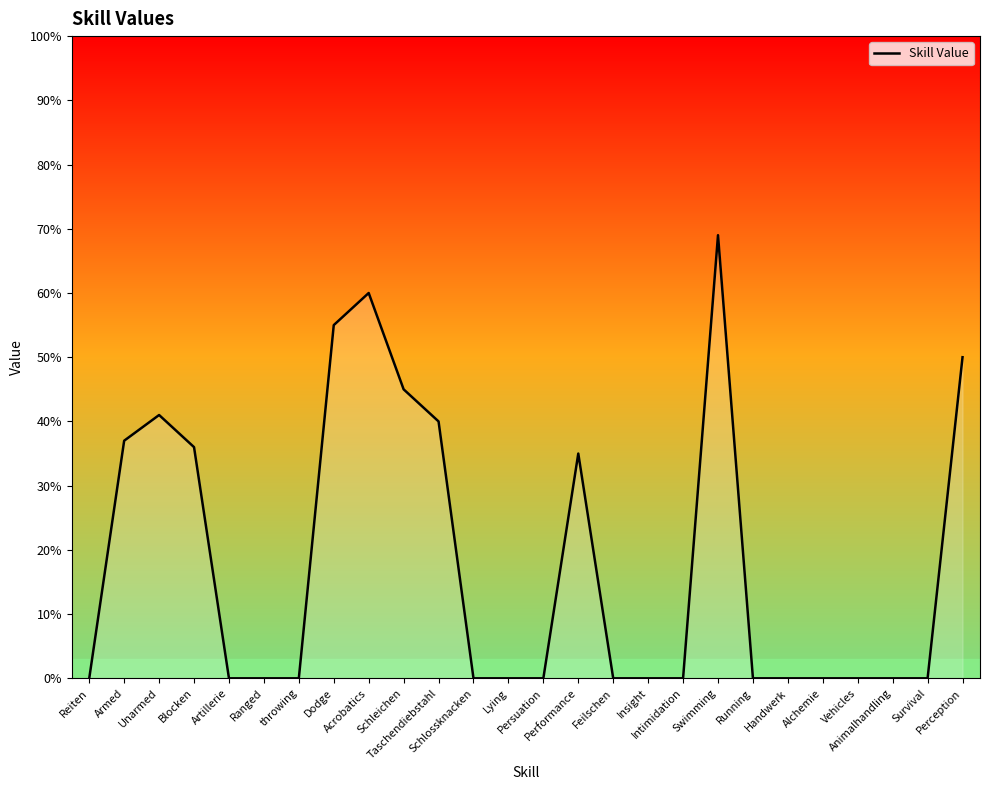

What is the difference between the maximum and minimum values?

69